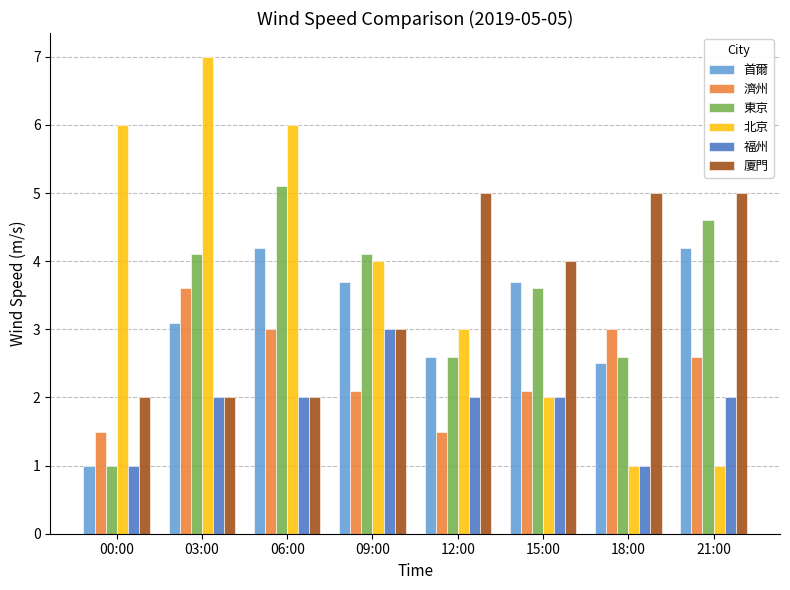

What is the sum of all 濟州 values?

19.4